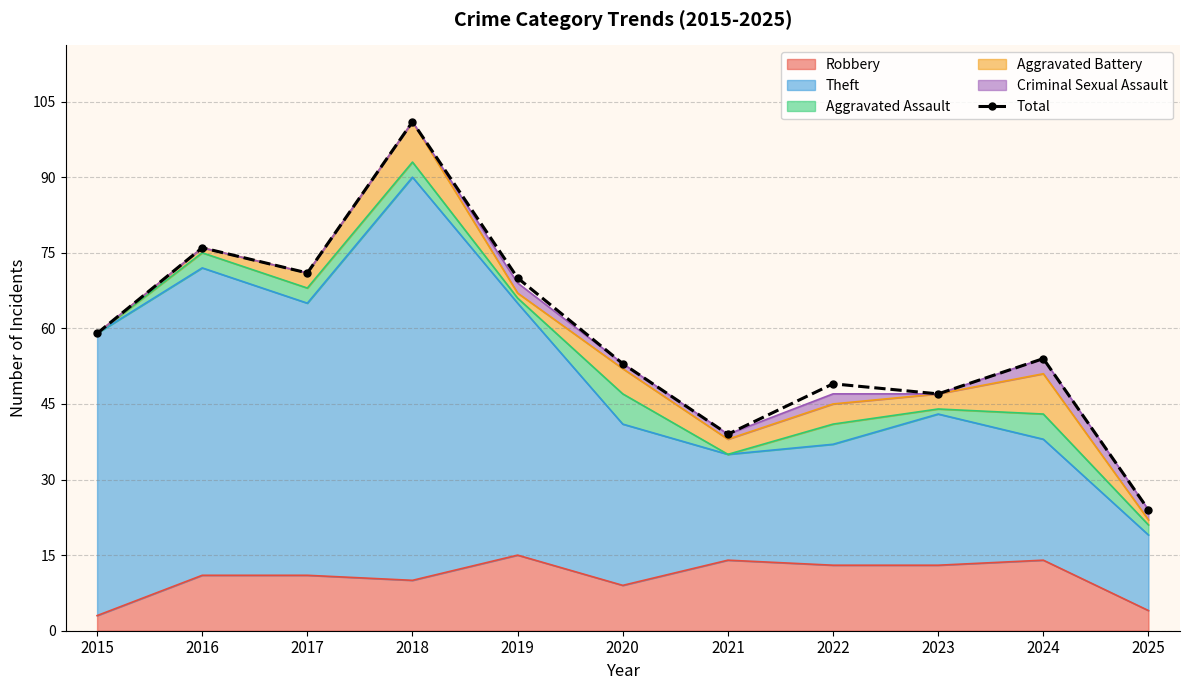

Rank the categories by value from highest to lowest.

2018, 2016, 2017, 2019, 2015, 2024, 2020, 2022, 2023, 2021, 2025